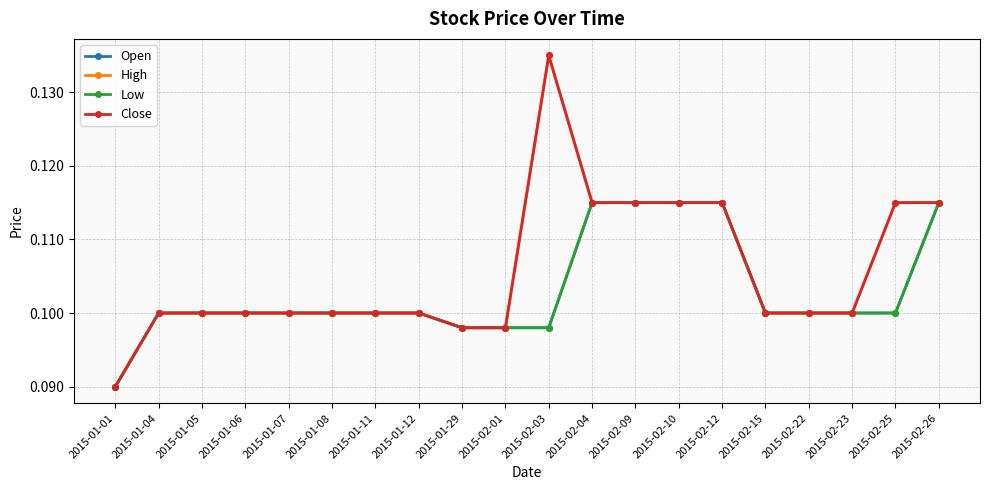

Is this an area chart (filled region under the line)?

No